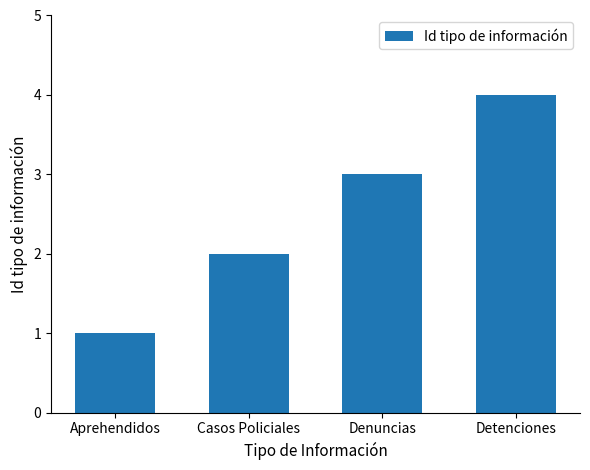

What is the difference between the maximum and minimum values?

3